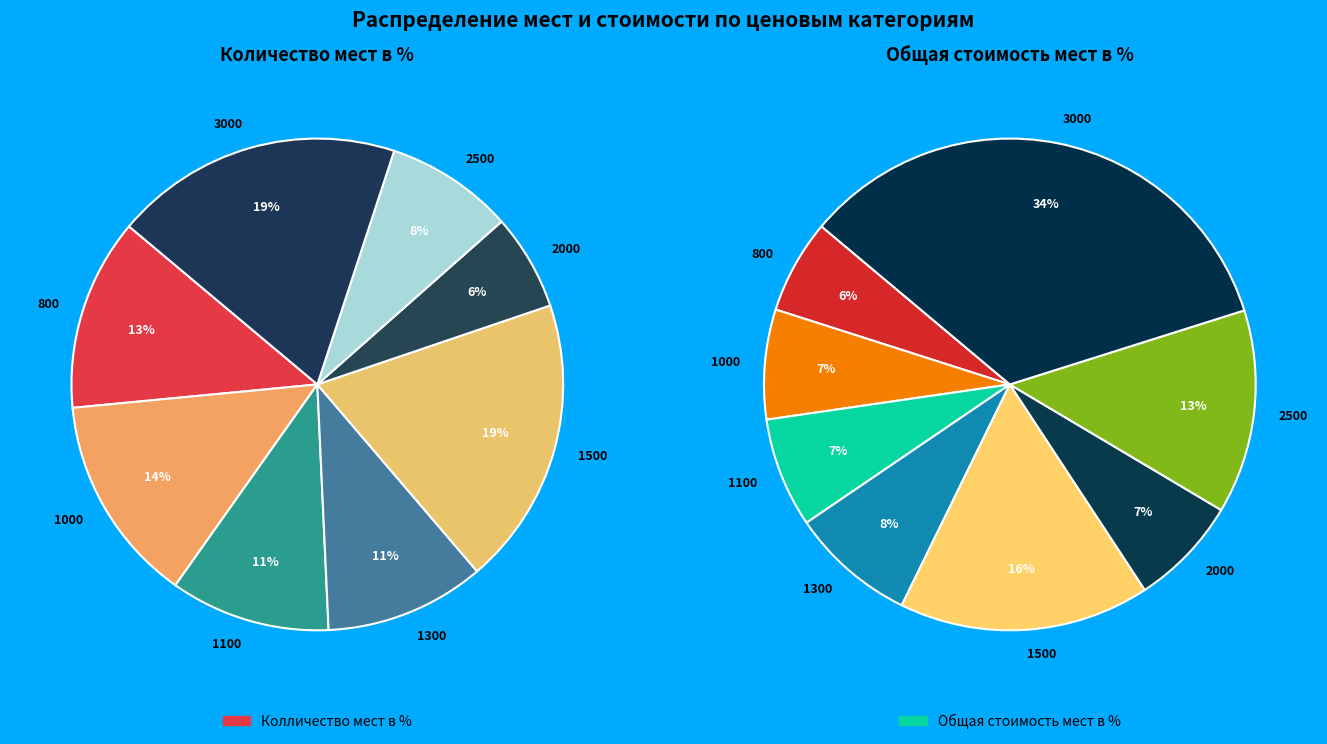

The 2500 slice represents 1% of the pie. True or false?

False